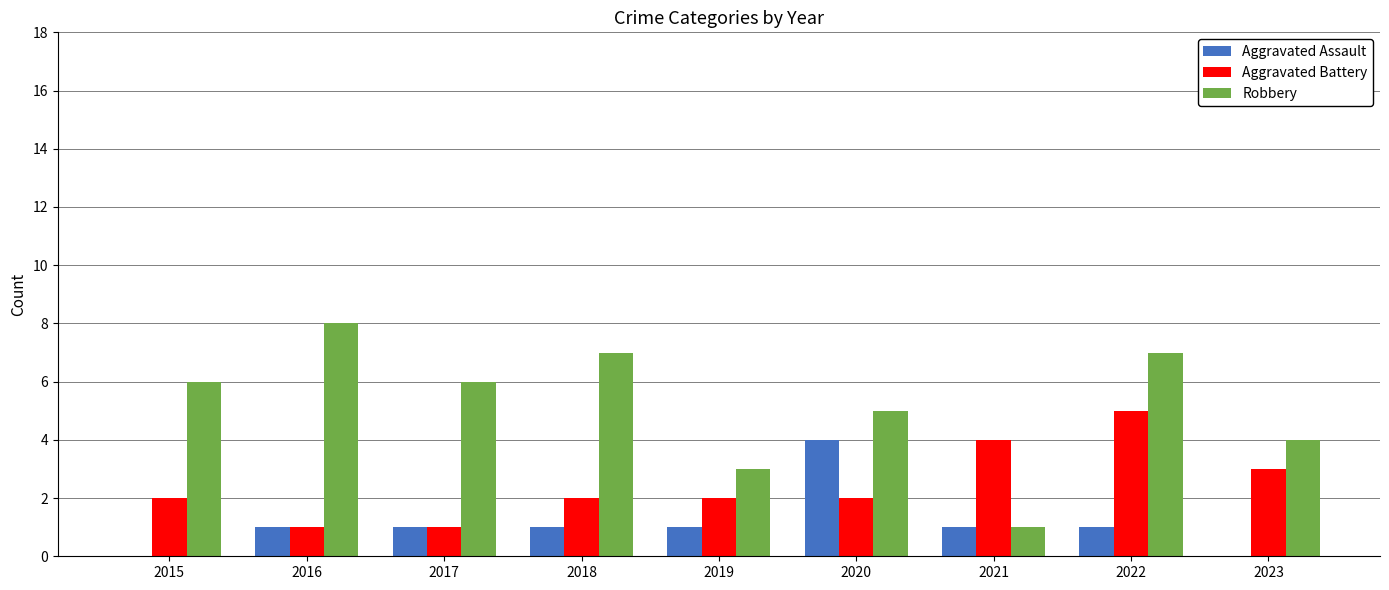

What is the sum of all Aggravated Battery values?

22